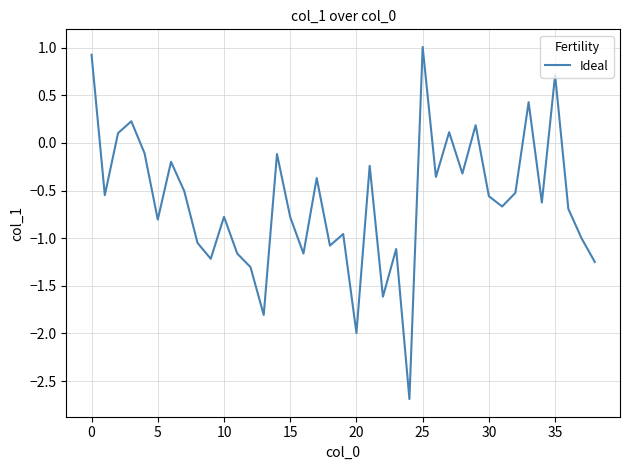

What is the smallest value displayed?

-2.7